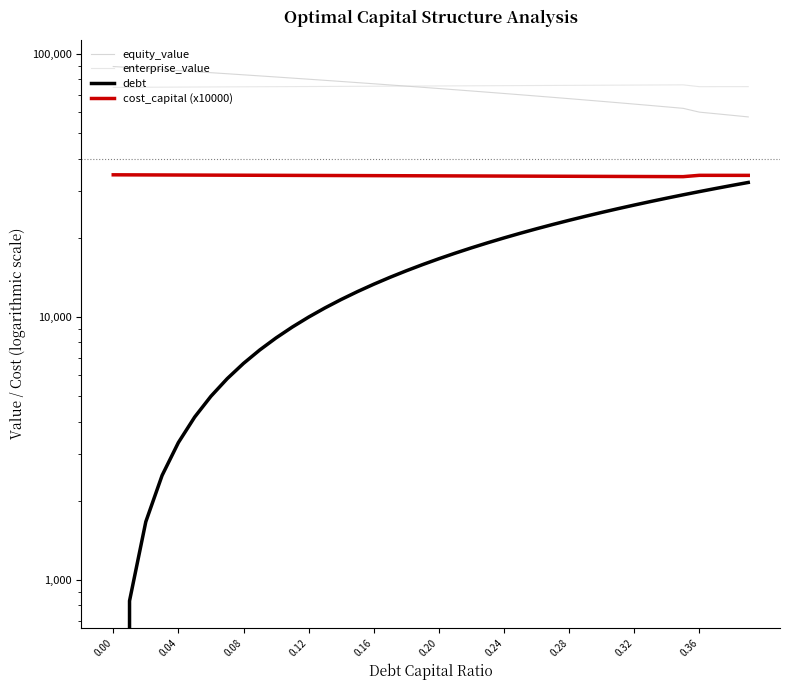

Which series has the largest total across all categories?

enterprise_value